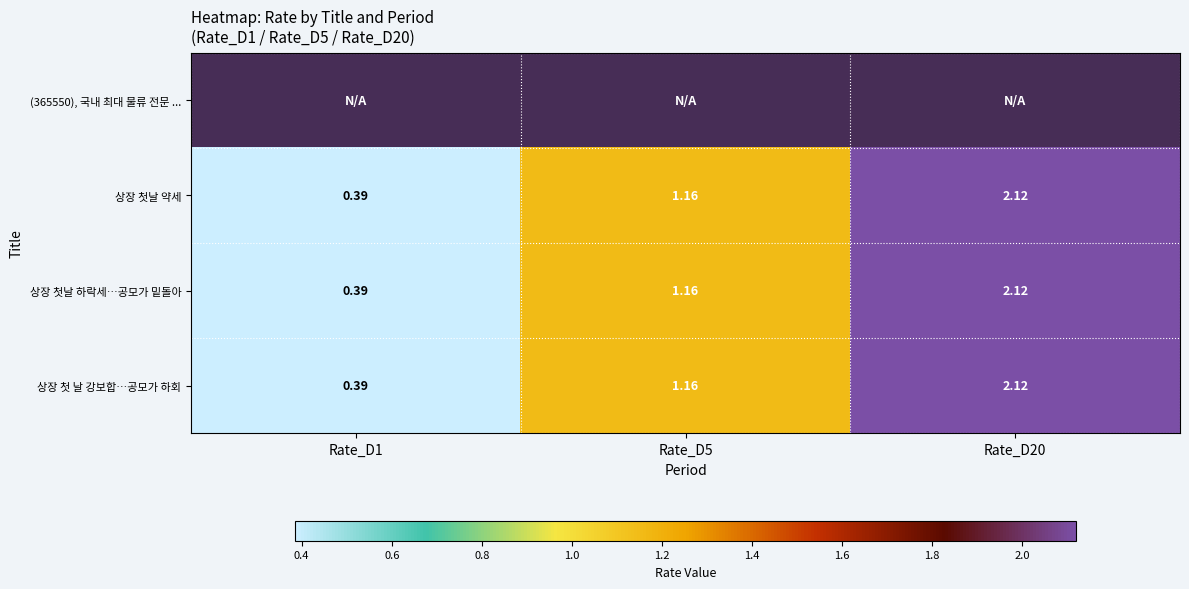

Reading left to right, extract all data points from this chart.

상장 첫날 약세: 0.4	1.2	2.1
상장 첫날 하락세…공모가 밑돌아: 0.4	1.2	2.1
상장 첫 날 강보합…공모가 하회: 0.4	1.2	2.1